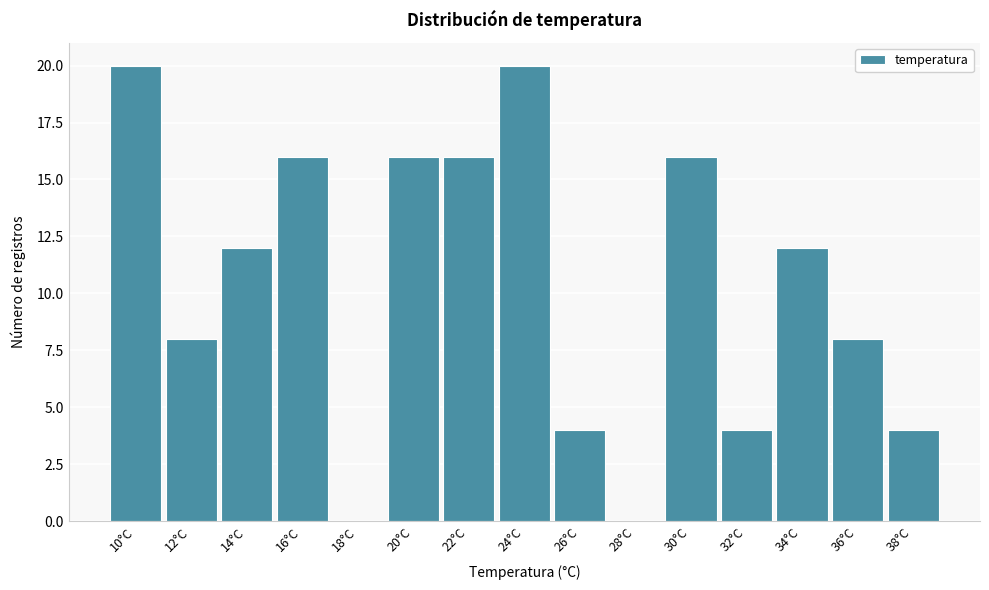

Reading left to right, what are all the values shown in this chart?

10°C=20	12°C=8	14°C=12	16°C=16	18°C=0	20°C=16	22°C=16	24°C=20	26°C=4	28°C=0	30°C=16	32°C=4	34°C=12	36°C=8	38°C=4